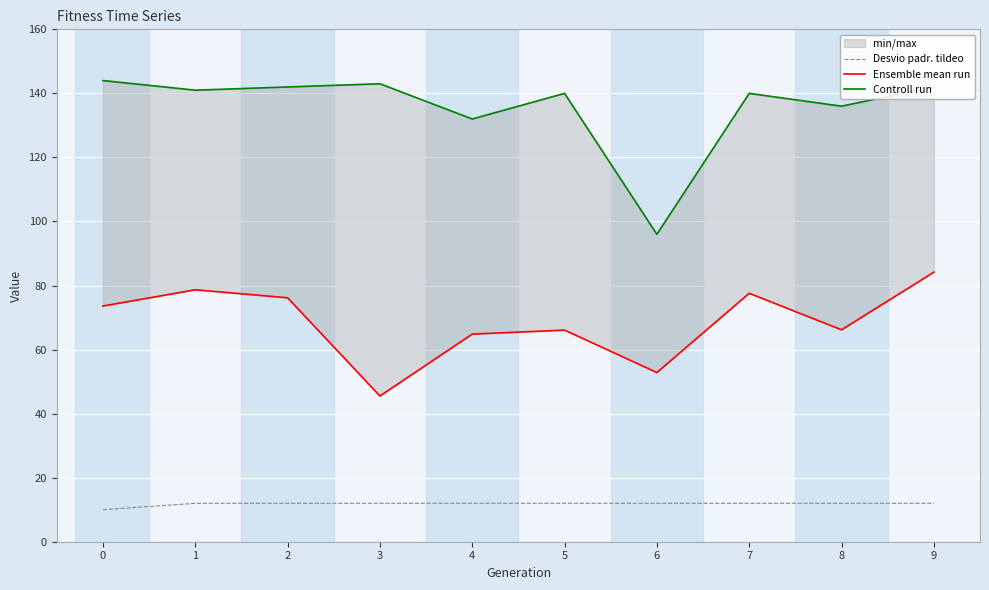

The value of Desvio padr. tildeо at 2 is 19. True or false?

False